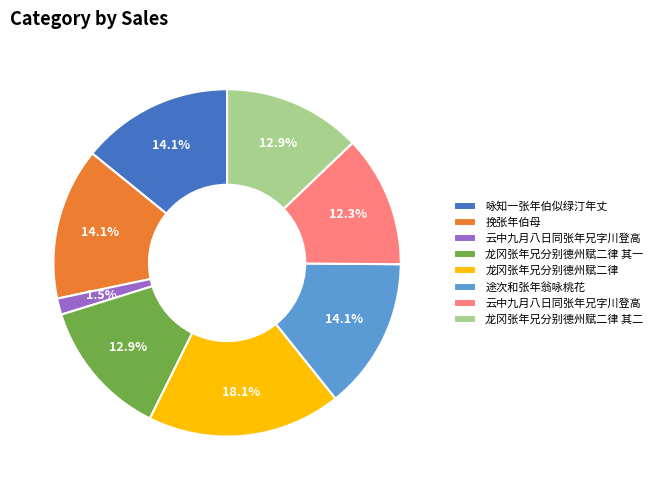

Is there a majority slice in this chart?

No